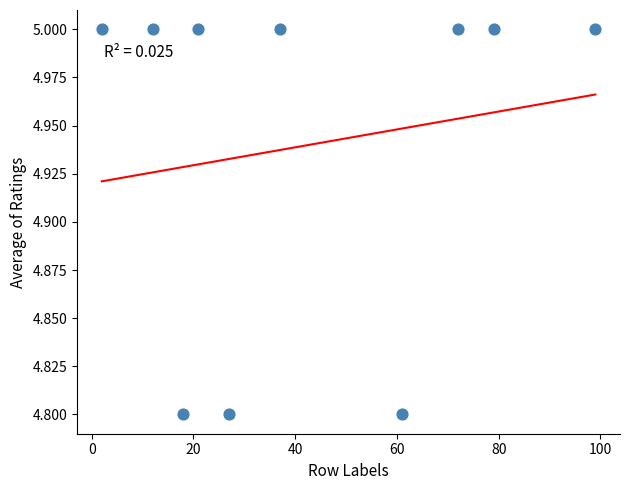

What is the average X value?

42.8